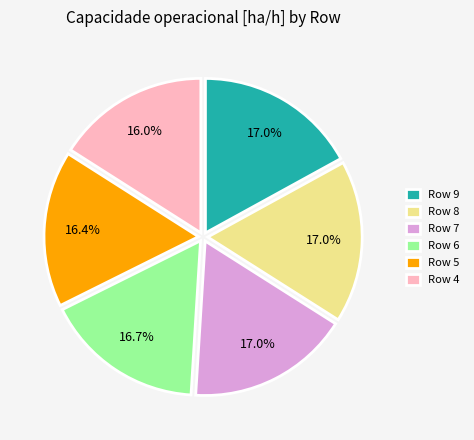

How many segments does this pie chart have?

6